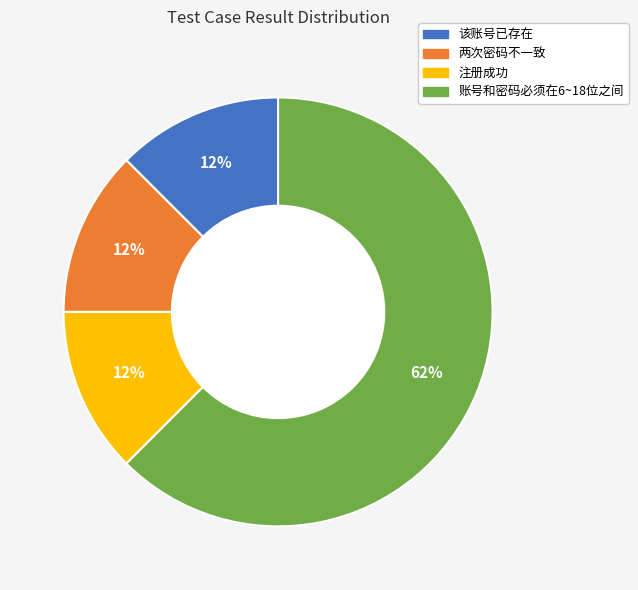

To the nearest percent, what is the average slice percentage?

25%